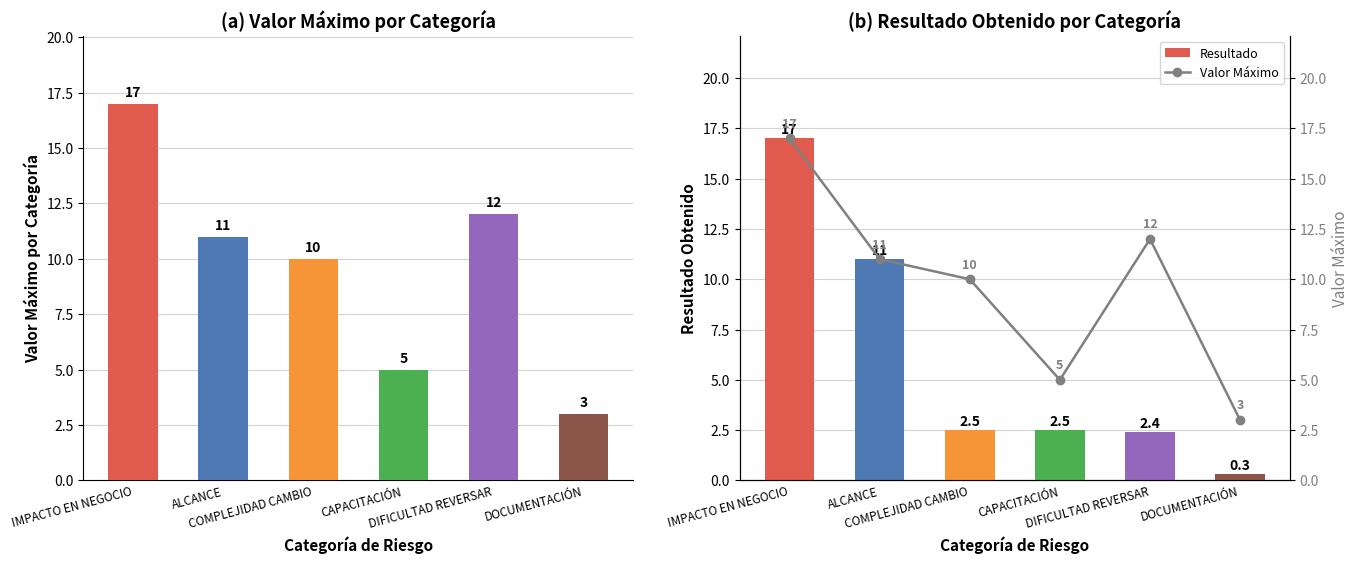

How many groups of bars are there?

6